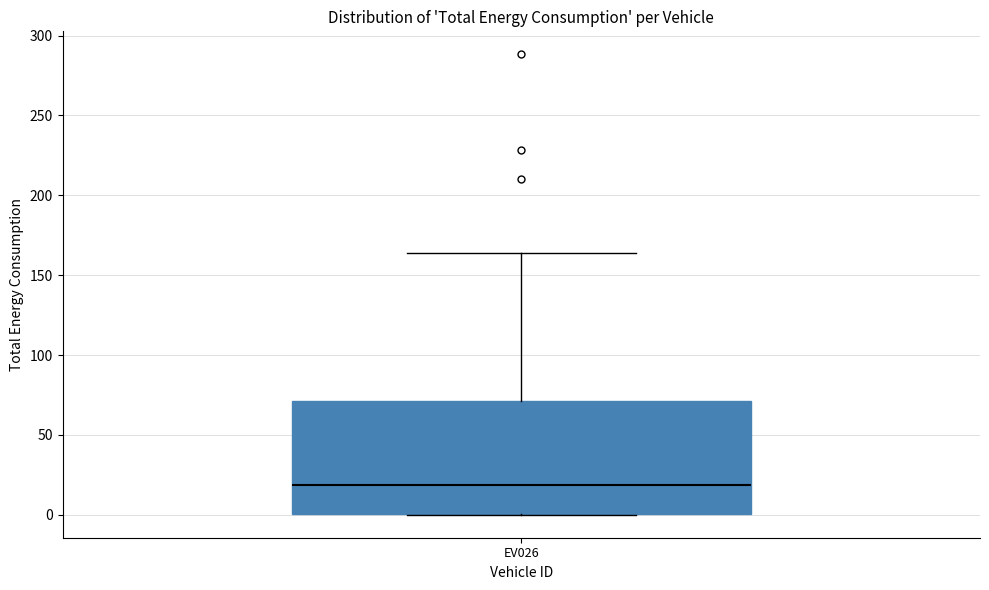

Transcribe this box plot: give where the median line is, the range the box spans, and where the two whiskers end, as read against the y-axis. The values are not printed on the chart, so give them approximately, as read against the axis.

median 20, box 0 to 70, whiskers 0 to 165